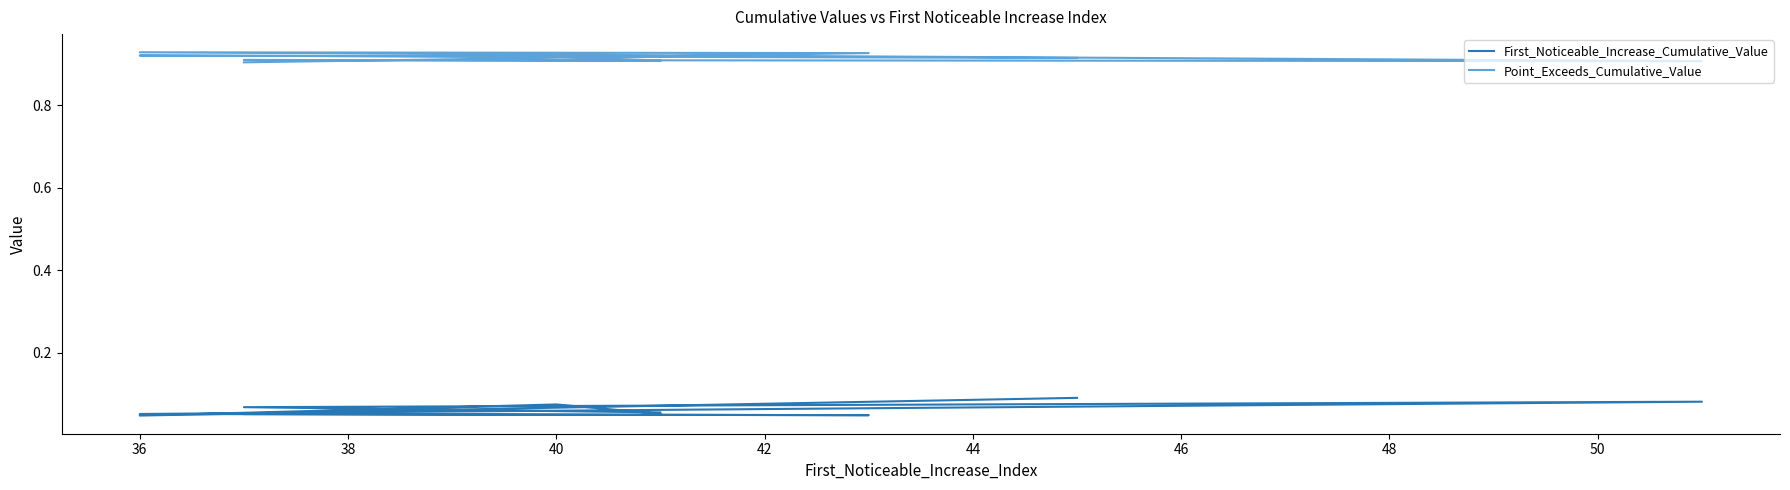

Rank the series by their maximum value, from lowest to highest.

First_Noticeable_Increase_Cumulative_Value, Point_Exceeds_Cumulative_Value